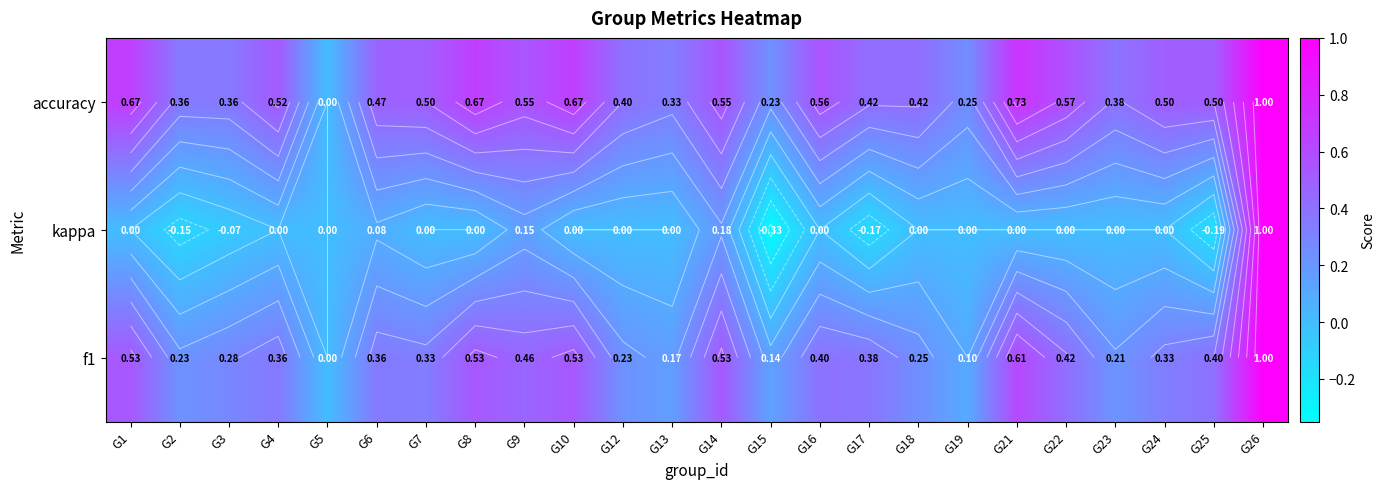

How many values in the accuracy series exceed 0?

23